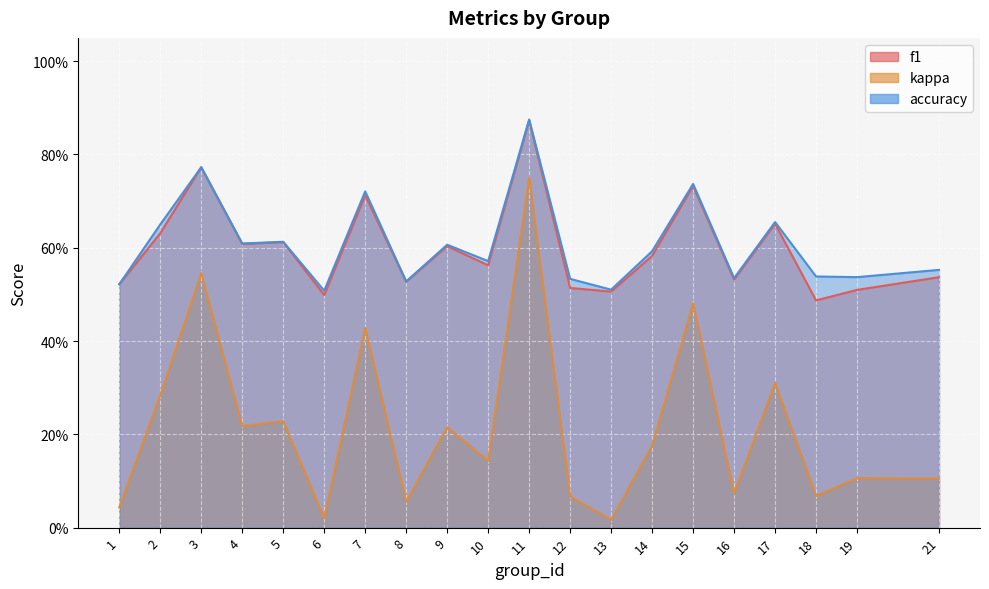

What is the total value across all series at 15?

2.0